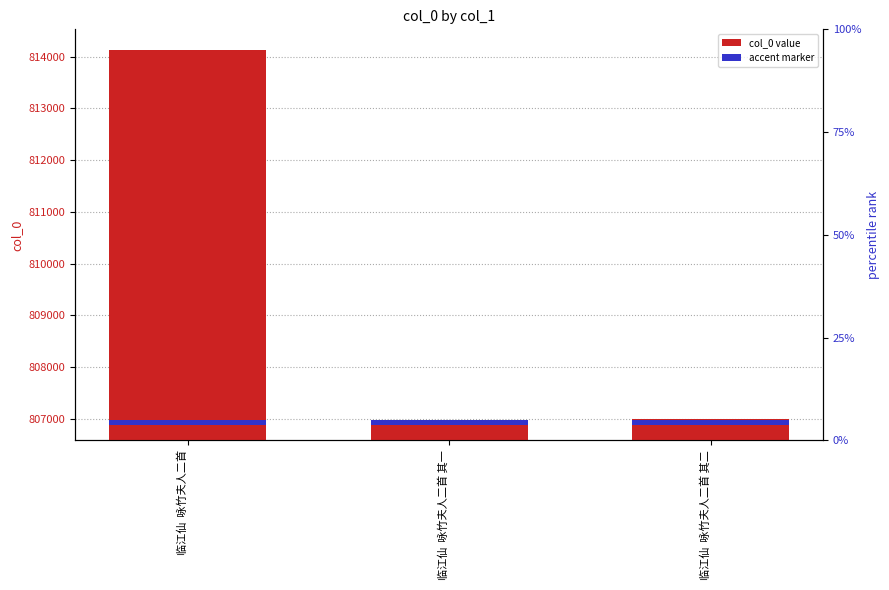

True or false: the data shows 814120 at 临江仙  咏竹夫人二首.

True